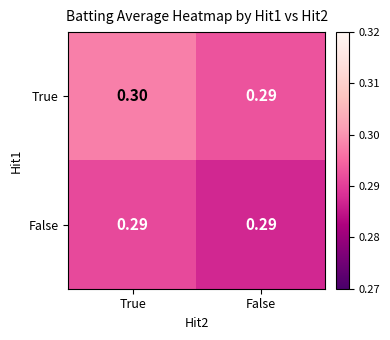

List the series in order of their peak value, lowest first.

False, True